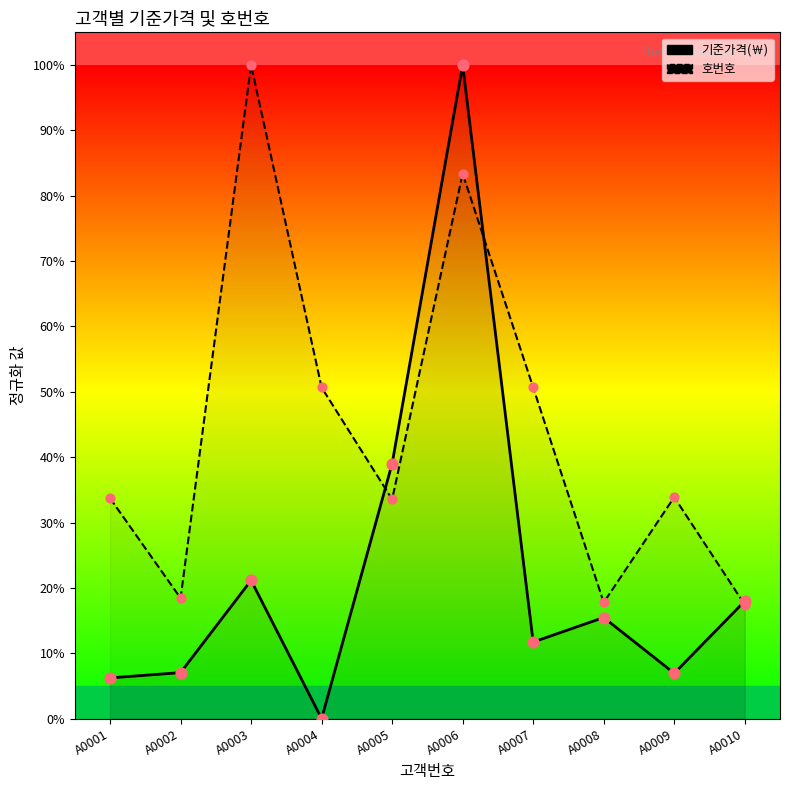

Which series reaches the maximum Y coordinate?

기준가격(￦)